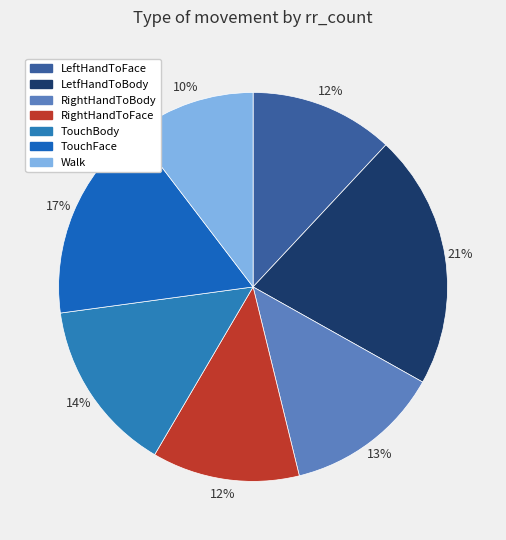

Which category has the biggest portion of the pie?

LetfHandToBody